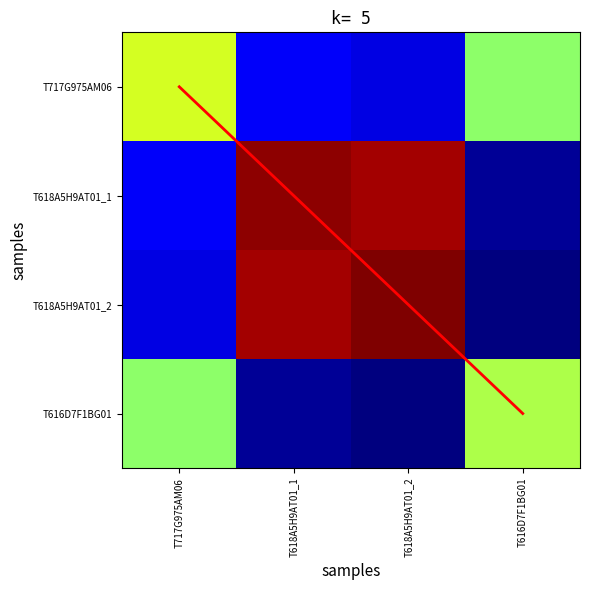

At which label does diagonal reach its minimum?

T717G975AM06